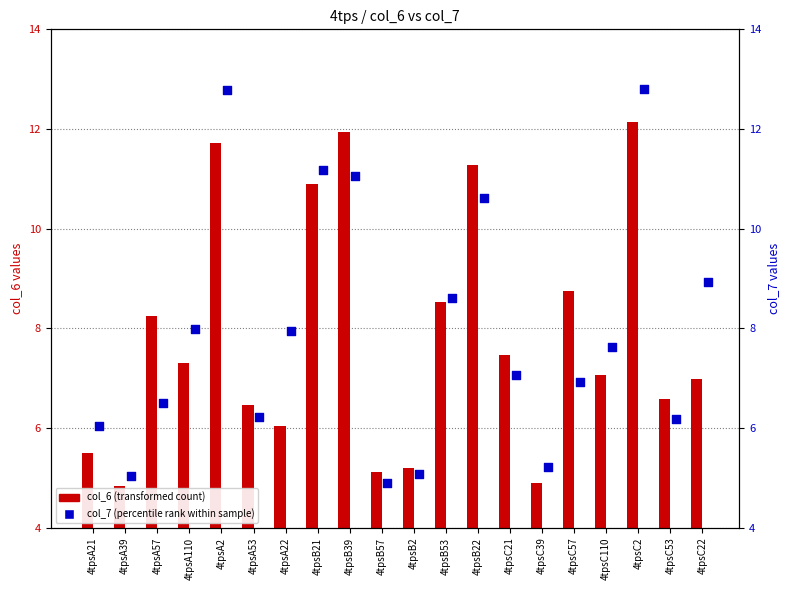

What is the total value across all series at 4tpsB39?

23.0